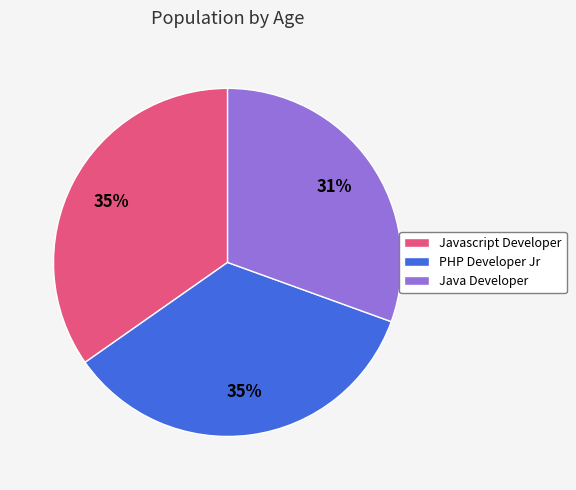

To the nearest percent, what is the average slice percentage?

33%